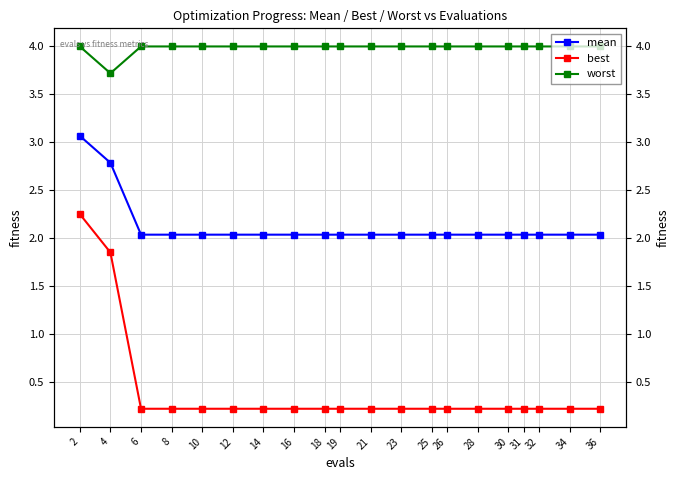

True or false: worst and mean cross at least once.

False